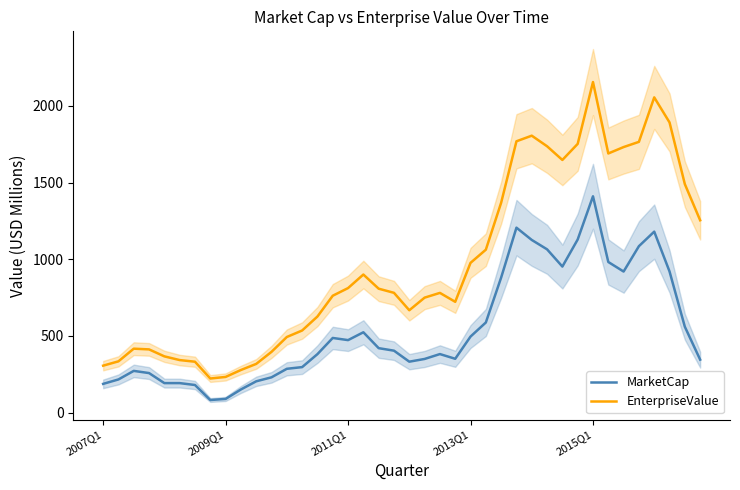

What is the average value of the MarketCap series?

544.8